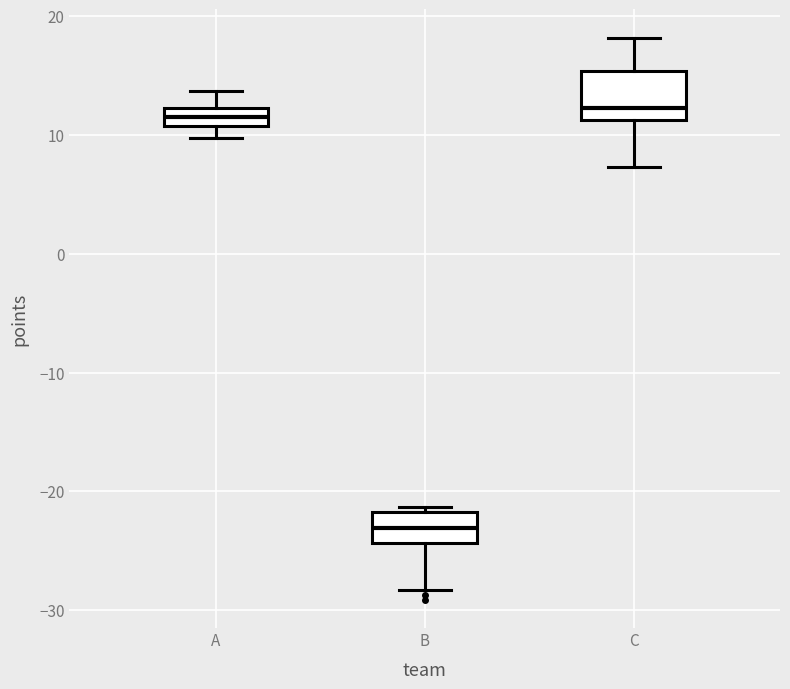

Comparing the boxes themselves (not the whiskers), which one is the tallest?

C